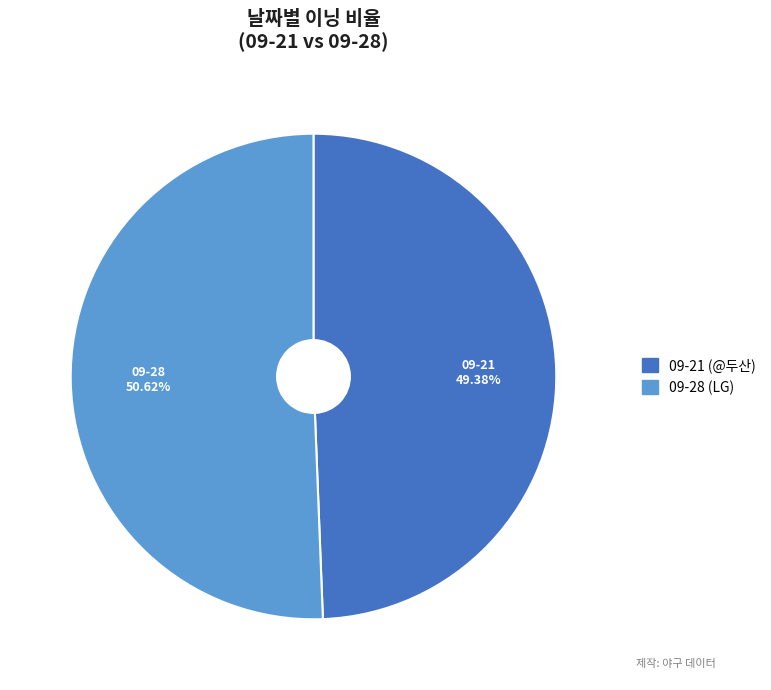

To the nearest percent, what percentage of the pie is 09-28 (LG)?

51%